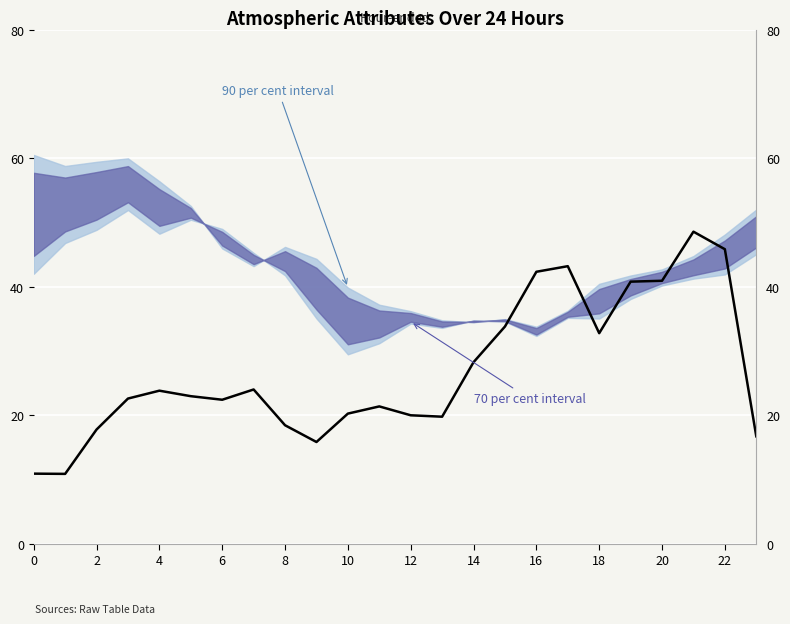

How many points are lower than both their immediate neighbors (excluding endpoints)?

5